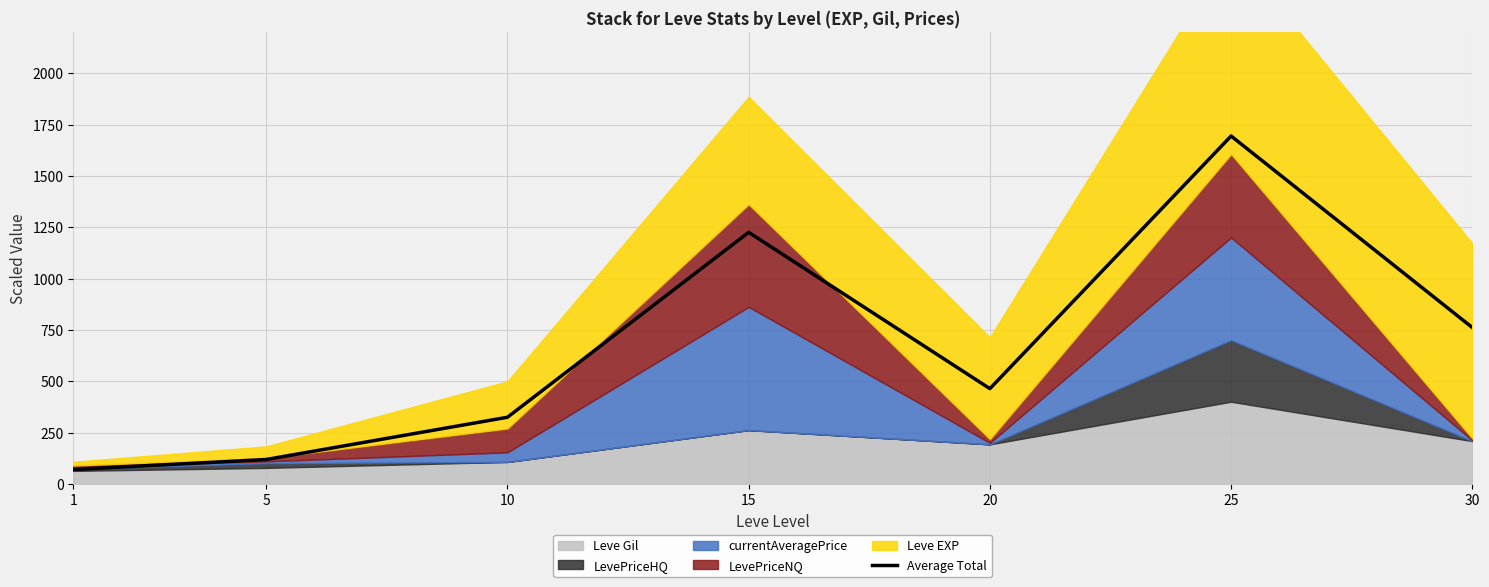

Count the number of categories in the chart.

7